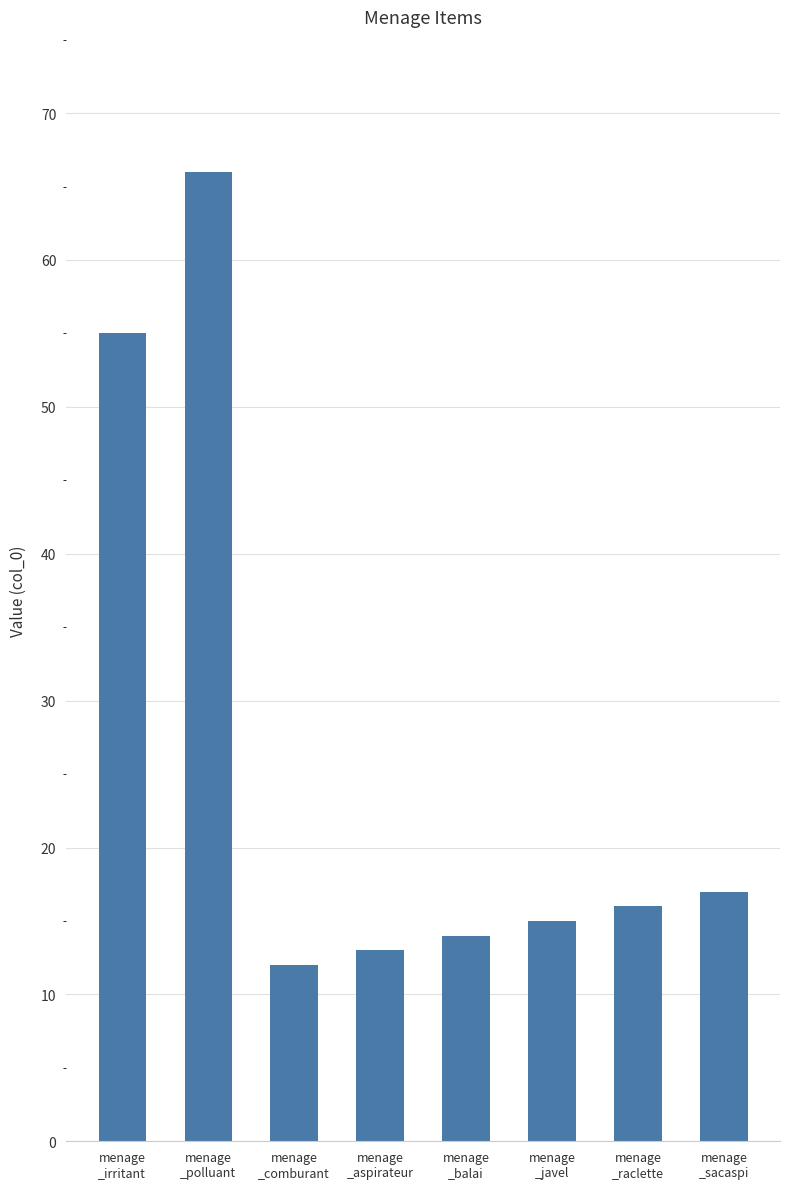

At which label is the value closest to 39?

menage
_irritant